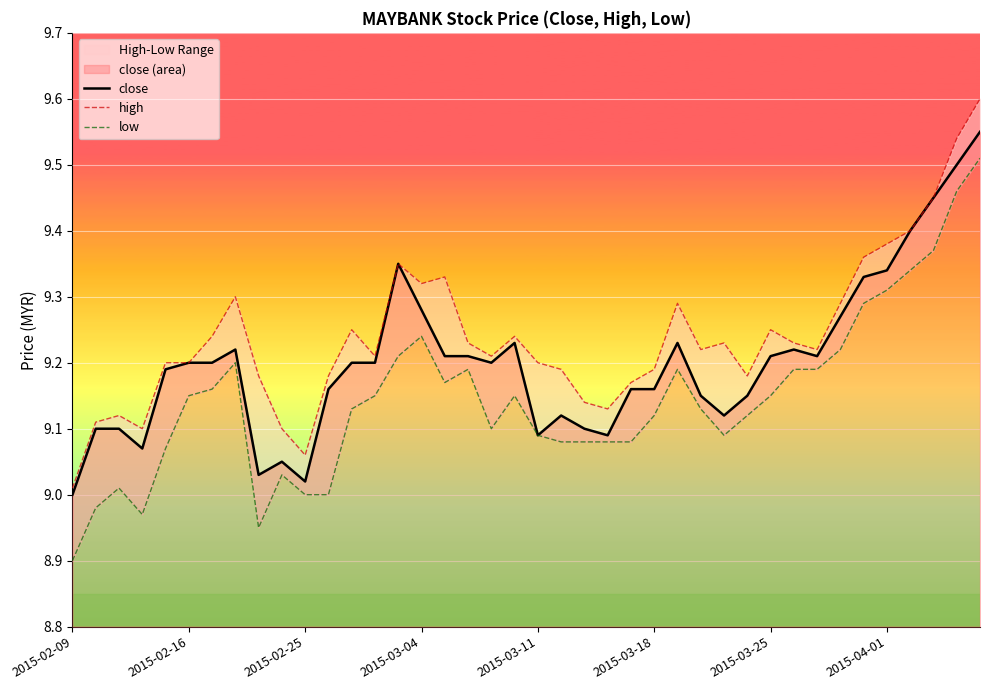

At which label does close reach its minimum?

2015-02-09